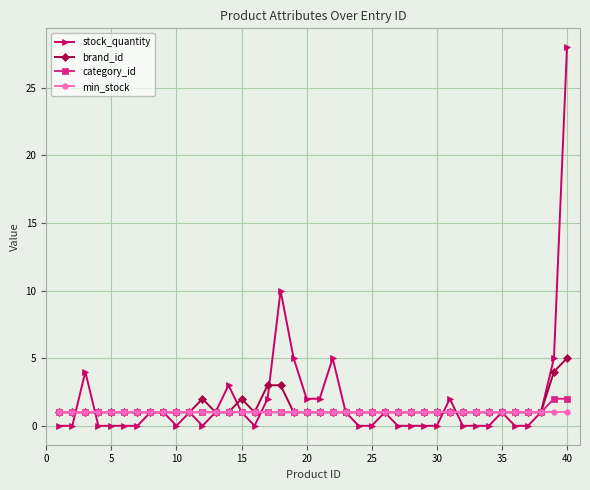

What is the greatest value displayed?

28